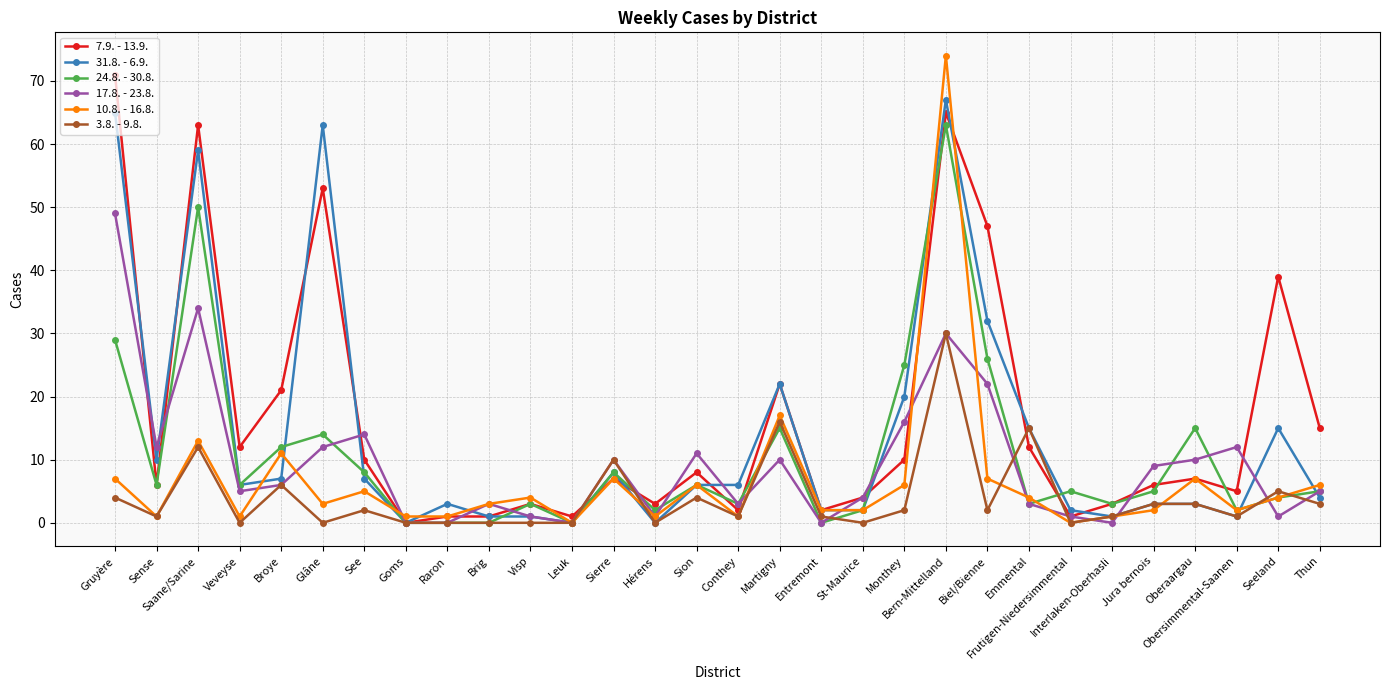

What is the difference between the highest and lowest values at Sierre?

3